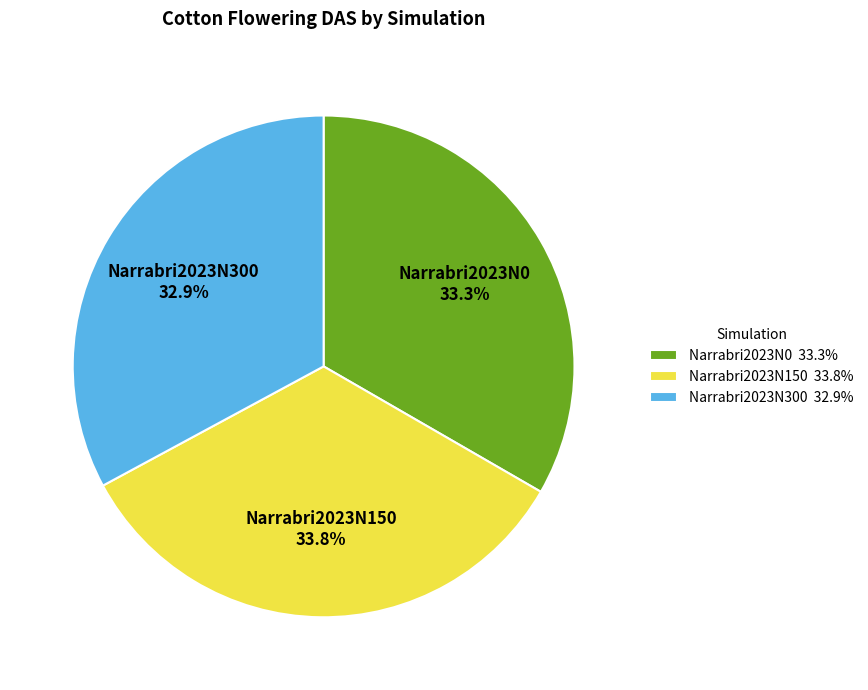

Is there any slice that represents more than half of the pie?

No